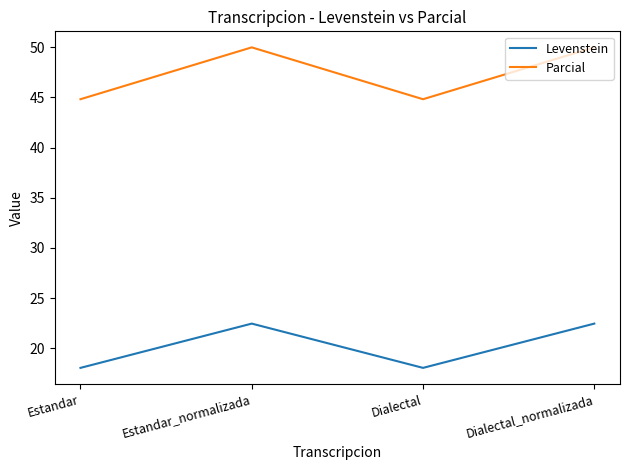

What position from the right is Estandar?

4